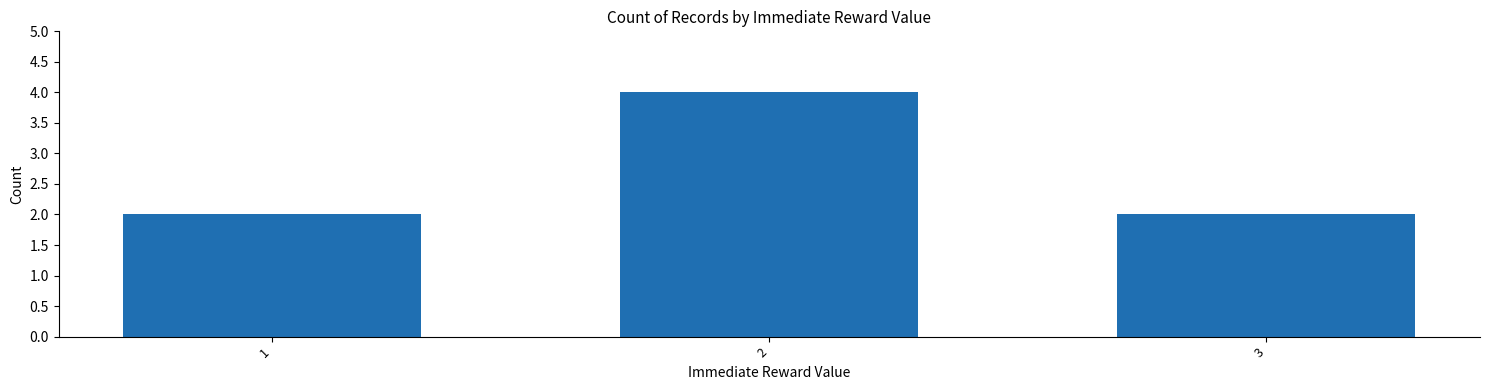

What is the ratio of the value at 1 to the value at 2?

0.5